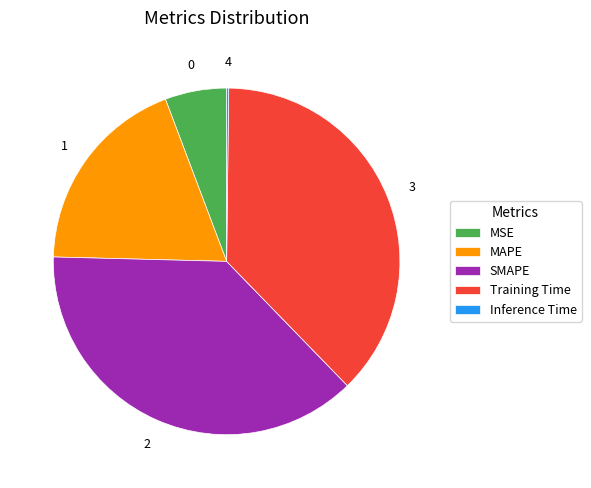

Do SMAPE and MSE together represent more than half of the pie?

No